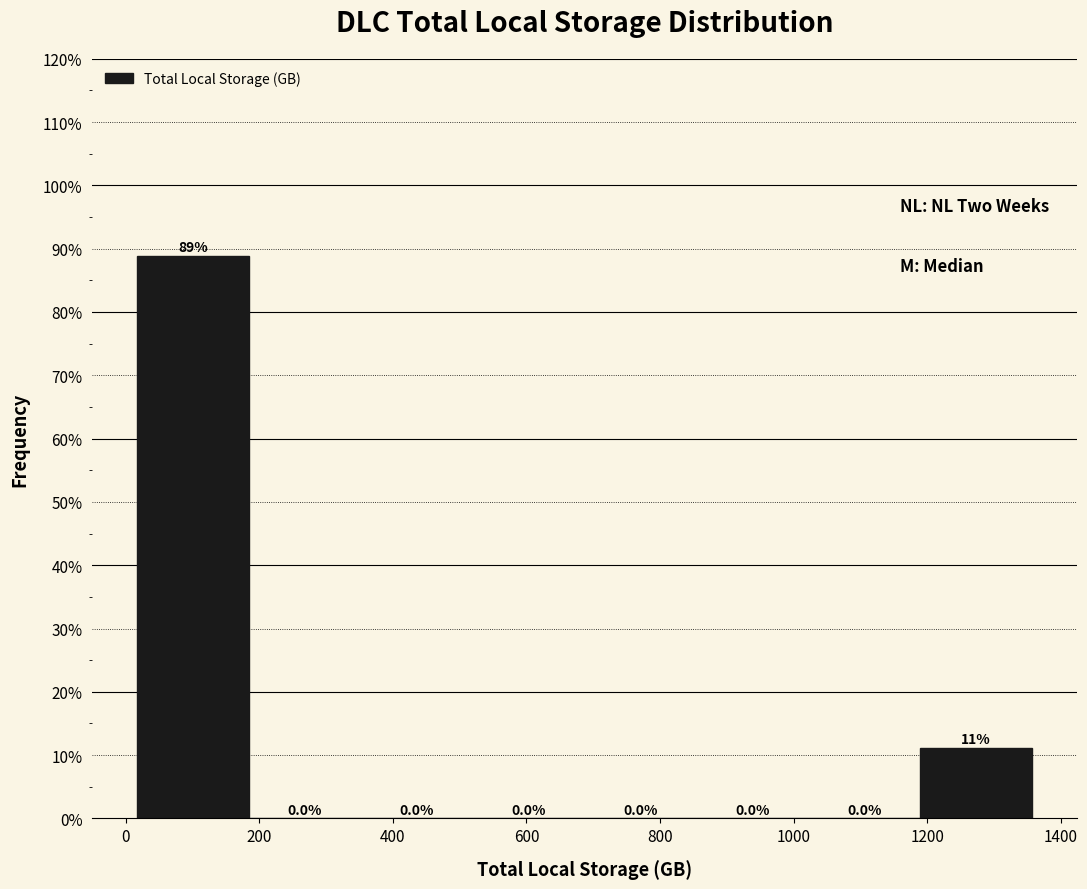

Which range on the x-axis has the tallest bar?

20 to 180